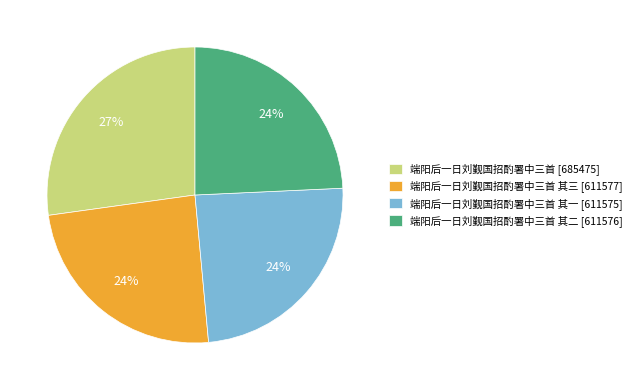

What is the largest slice in the pie chart?

端阳后一日刘觐国招酌署中三首 [685475]